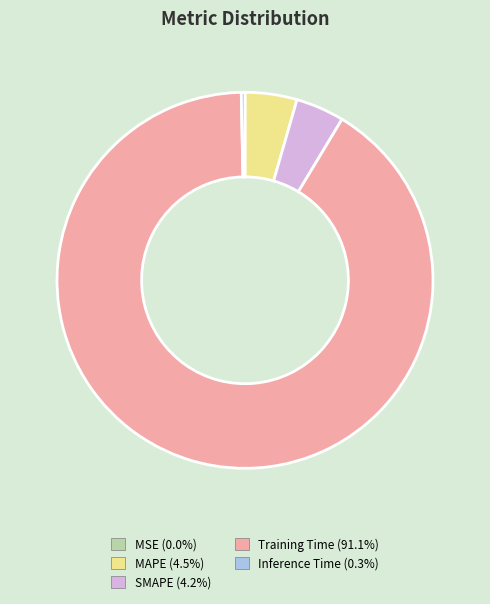

Does MAPE represent more than half of the total?

No